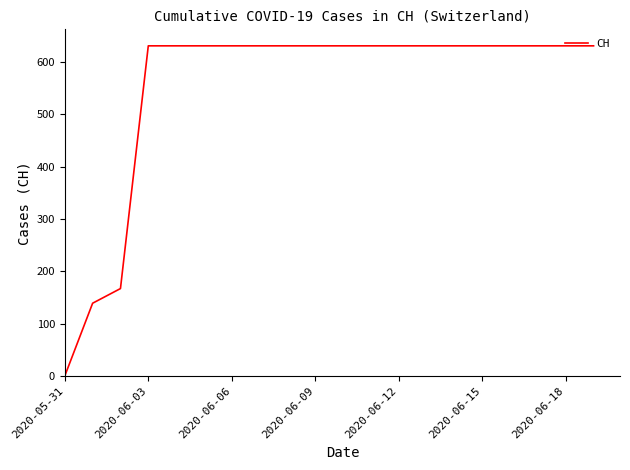

Does the chart display data point markers on the line(s)?

No